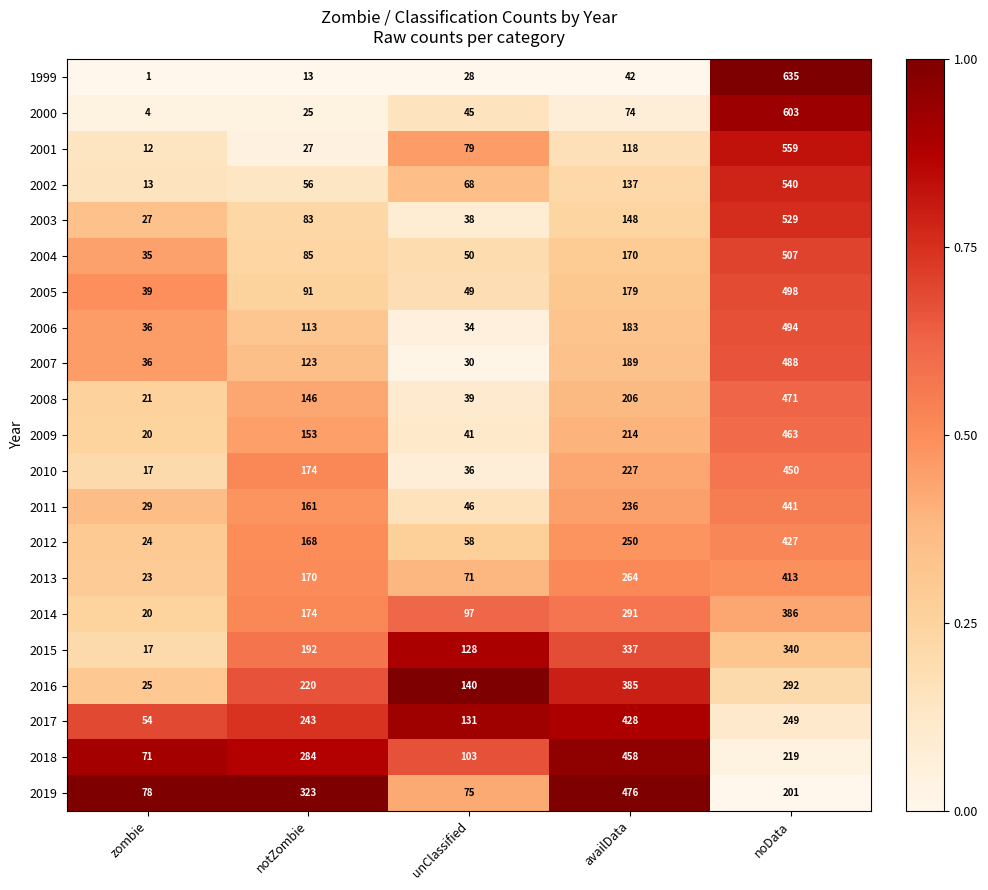

The 2004 series shows 507 at noData. True or false?

True